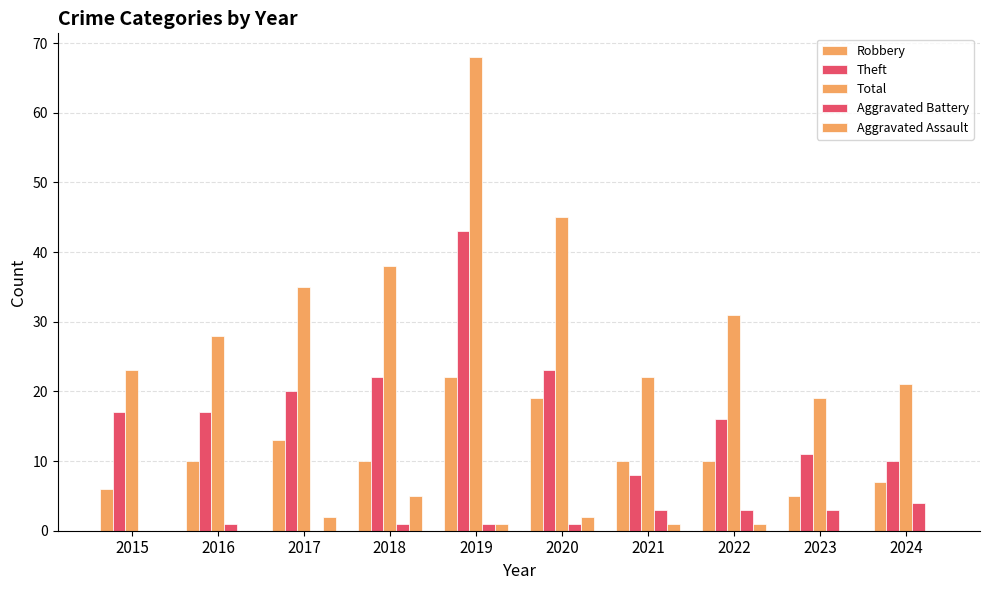

Are the bars grouped side by side (vs. stacked)?

Yes